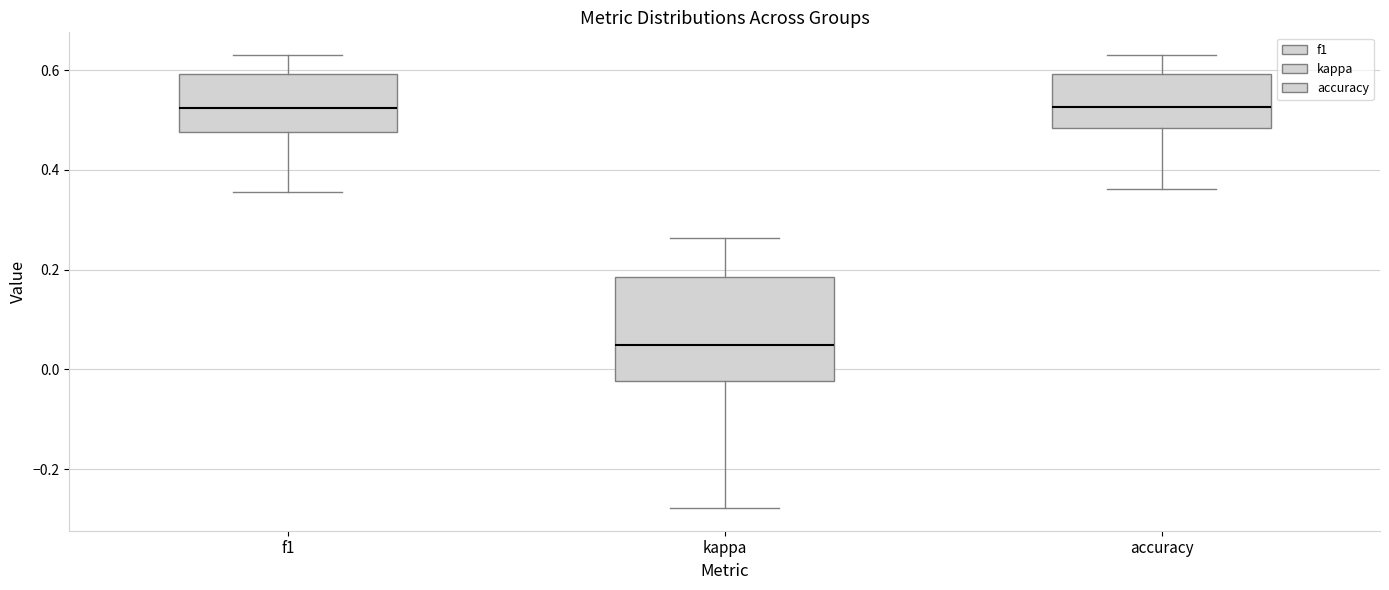

Reading left to right, transcribe this box plot: for each box, give where its median line is, the range the box spans, and where its two whiskers end, as read against the y-axis. The values are not printed on the chart, so give them approximately, as read against the axis.

f1: median 0.52, box 0.48 to 0.60, whiskers 0.36 to 0.62
kappa: median 0.04, box -0.02 to 0.18, whiskers -0.28 to 0.26
accuracy: median 0.52, box 0.48 to 0.60, whiskers 0.36 to 0.64